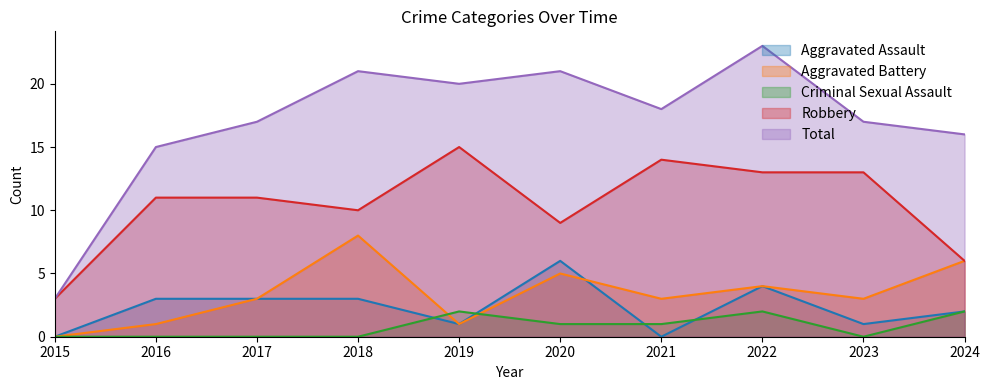

What is the sum of the Robbery values at 2024 and 2022?

19